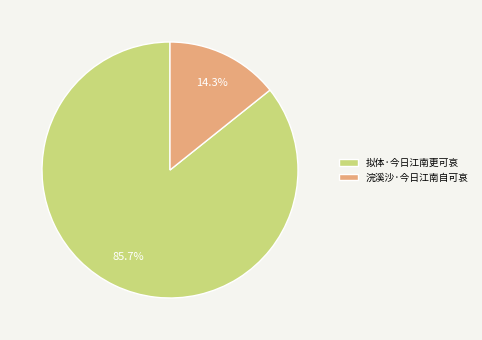

To the nearest percent, what is the combined percentage of 拟体·今日江南更可哀 and 浣溪沙·今日江南自可哀?

100%